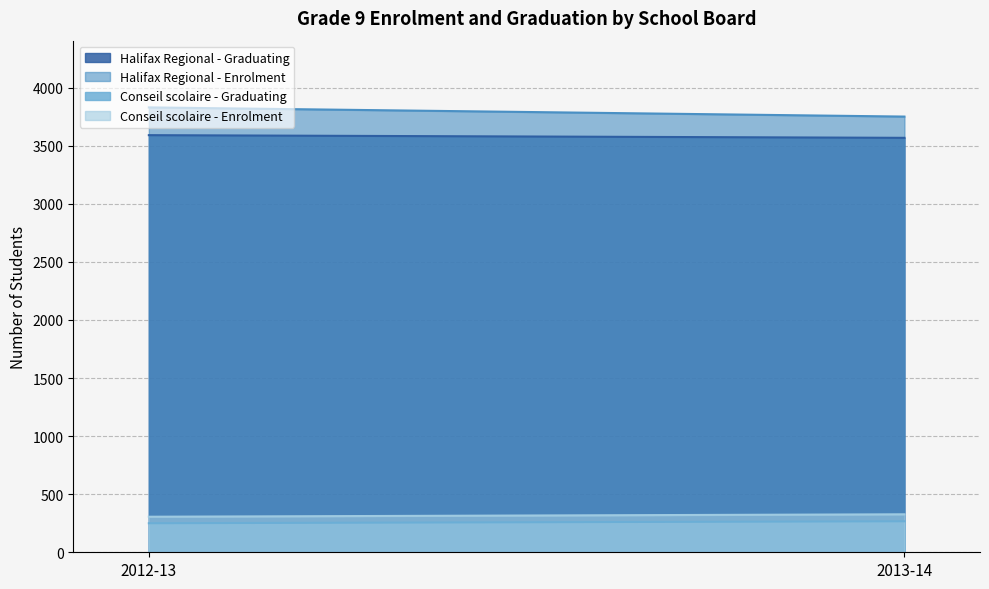

Reading left to right, extract all data points from this chart.

Halifax Regional - Graduating: 2012-13=3591	2013-14=3568
Halifax Regional - Enrolment: 2012-13=3830	2013-14=3751
Conseil scolaire - Graduating: 2012-13=250	2013-14=267
Conseil scolaire - Enrolment: 2012-13=306	2013-14=327